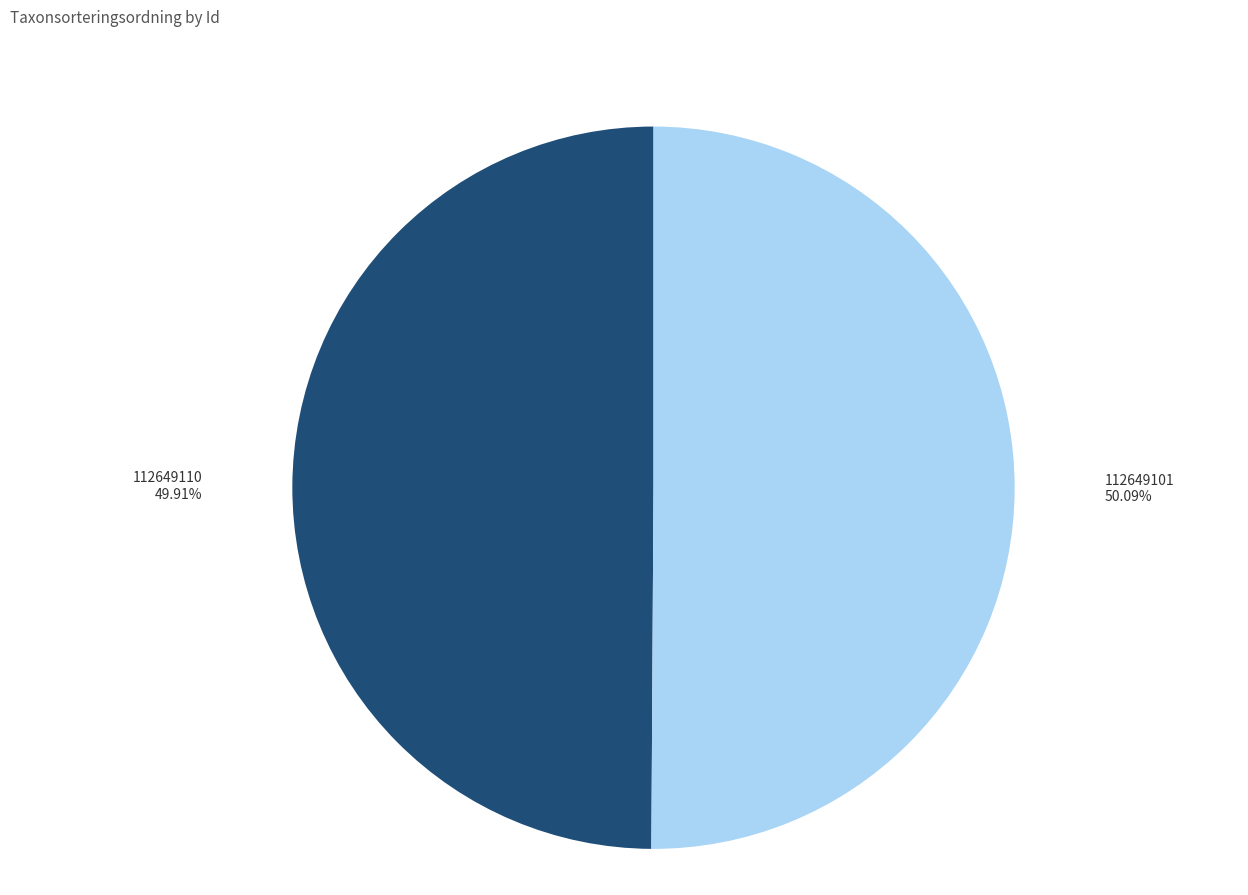

Is there a majority slice in this chart?

Yes